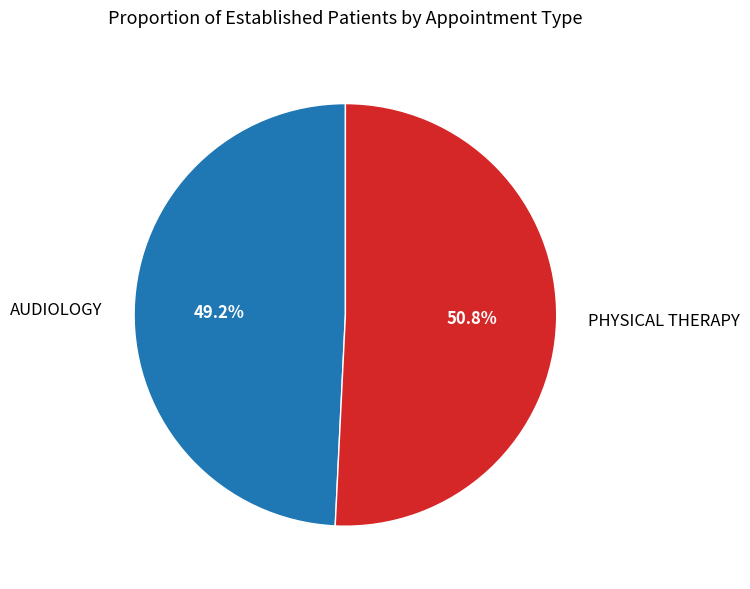

What is the ratio of the value at PHYSICAL THERAPY to the value at AUDIOLOGY?

1.0